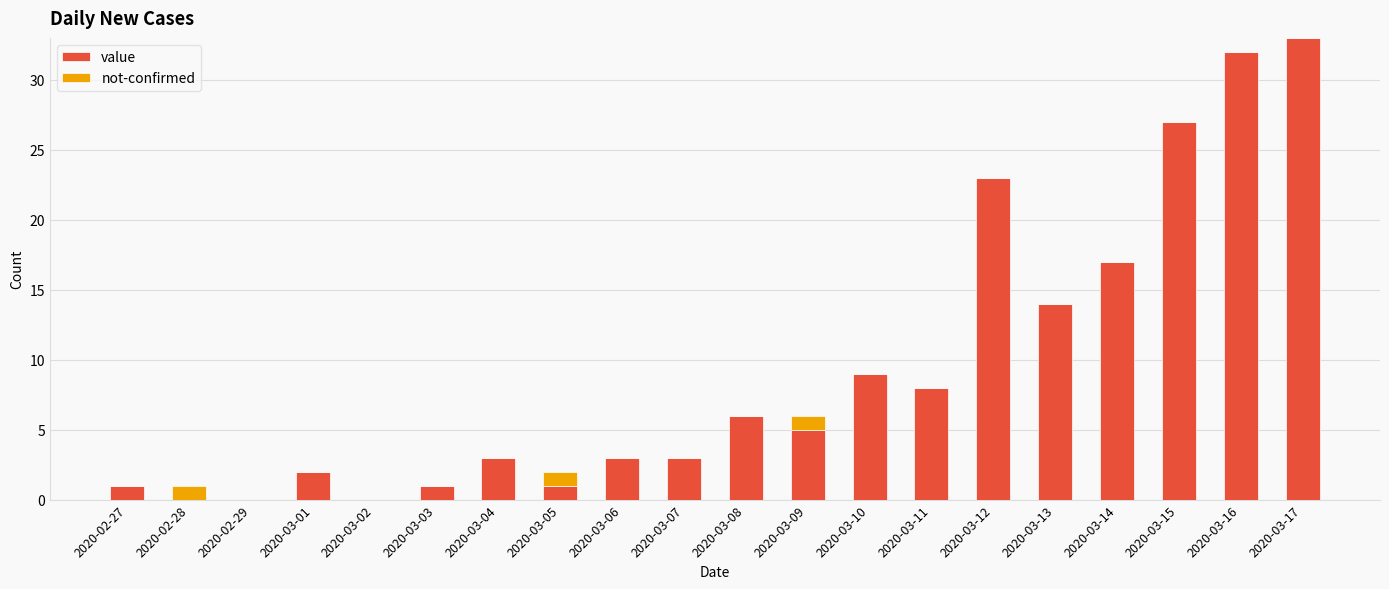

At which label does value reach its peak?

2020-03-17